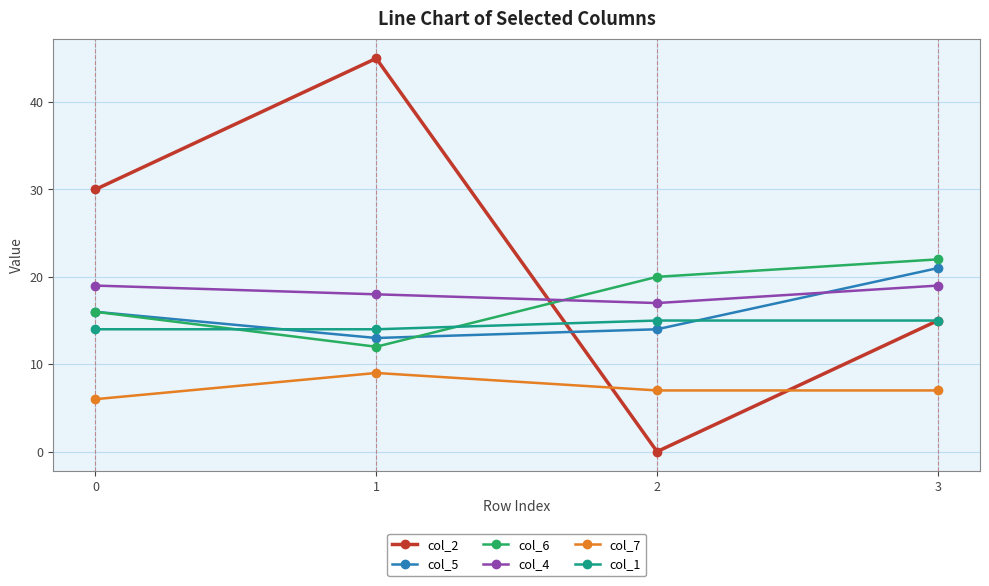

True or false: col_6 has a value of 12 at 1.

True